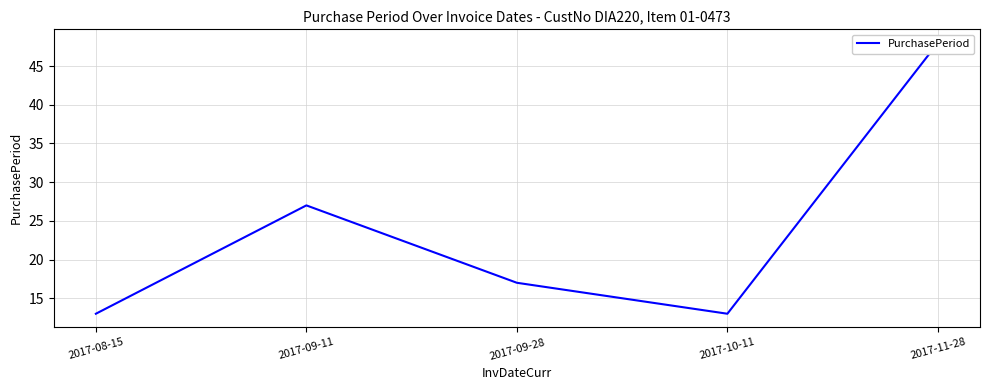

The value at 2017-09-28 is 17. True or false?

True